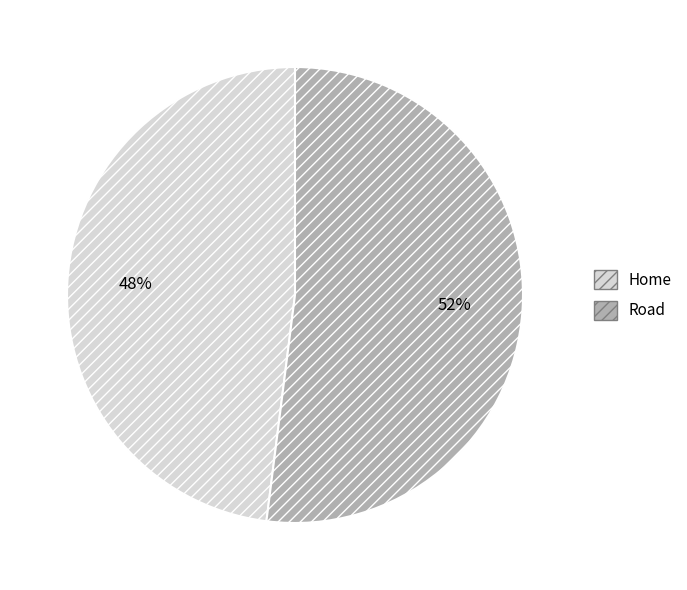

Which has a higher value, Road or Home?

Road